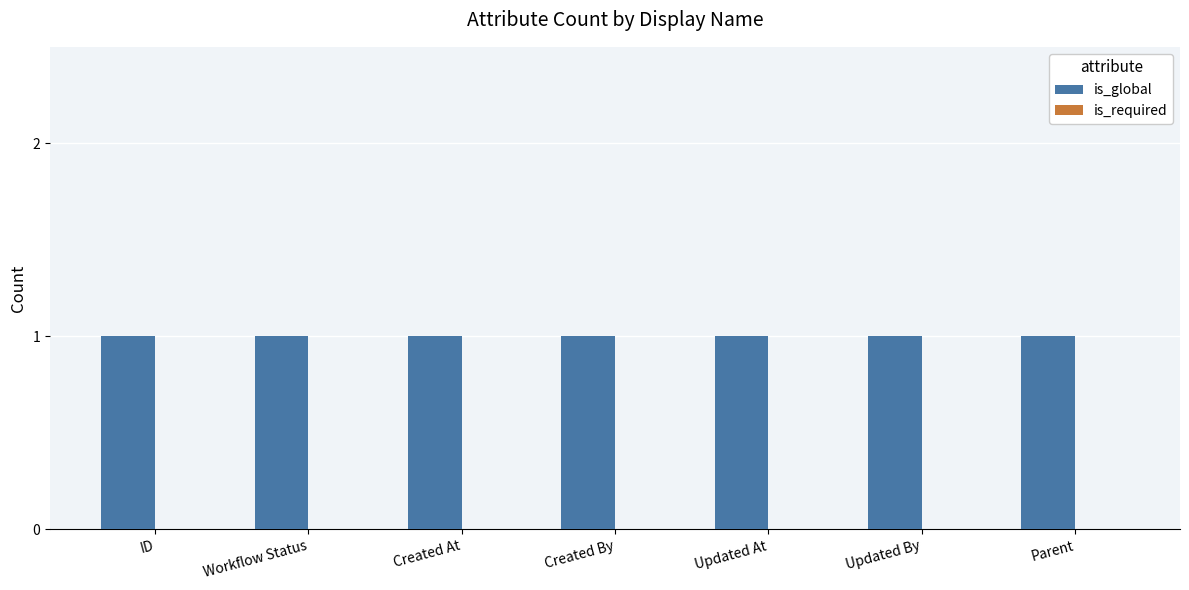

Reading right to left, extract all data points from this chart.

is_global: 1	1	1	1	1	1	1
is_required: 0	0	0	0	0	0	0